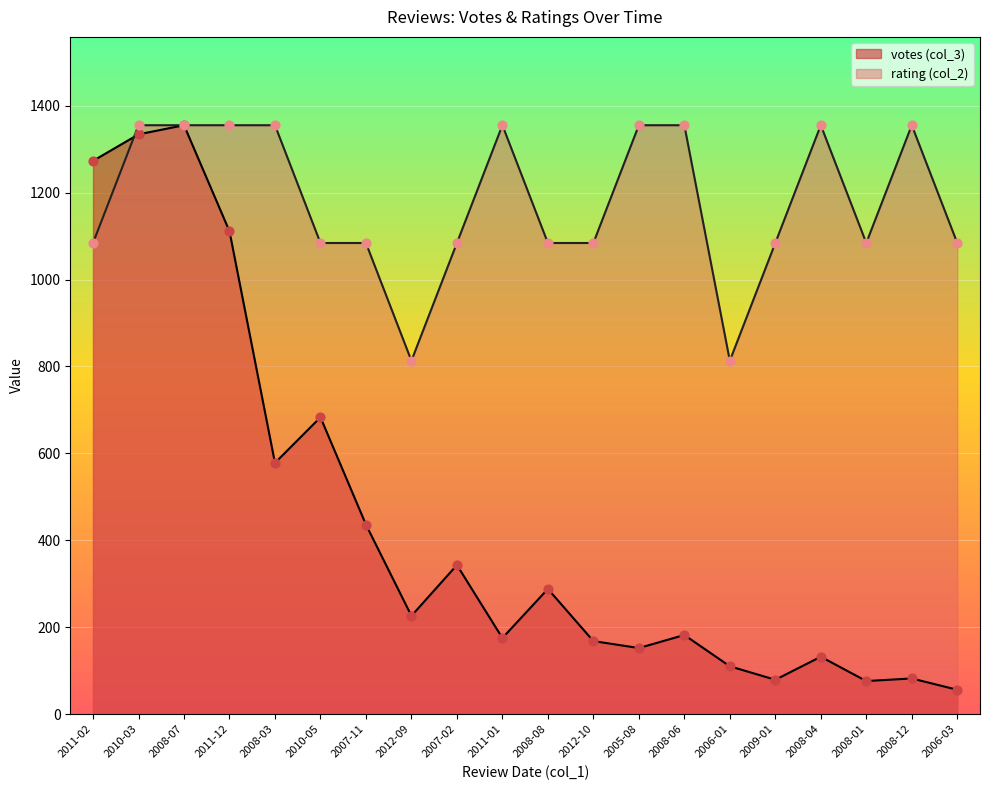

Which series reaches the minimum Y coordinate?

votes (col_3)